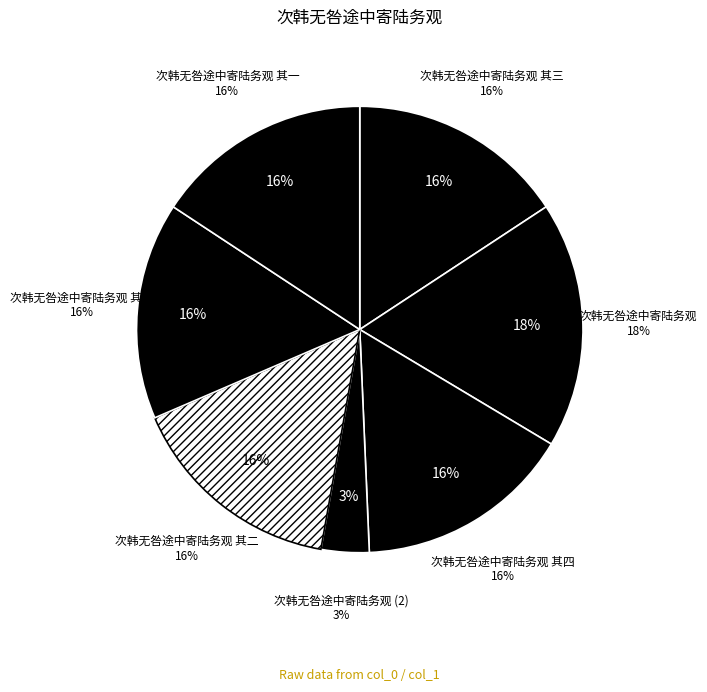

What percentage is the 次韩无咎途中寄陆务观 其五 slice, to the nearest percent?

16%